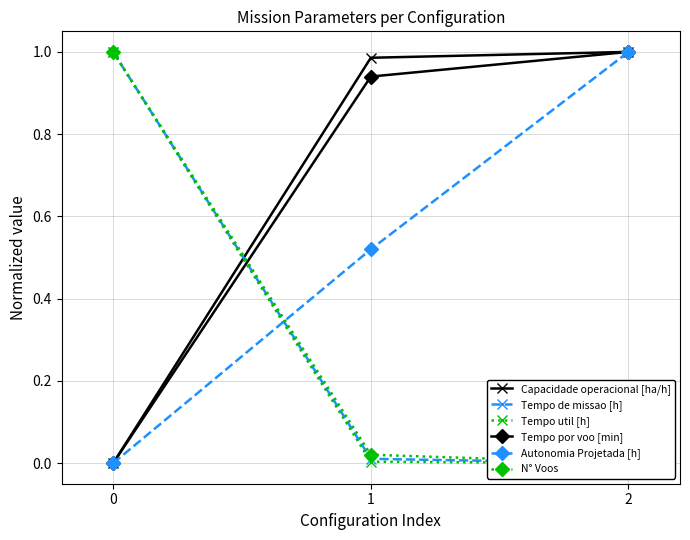

What is the total value across all series at 2?

3.0